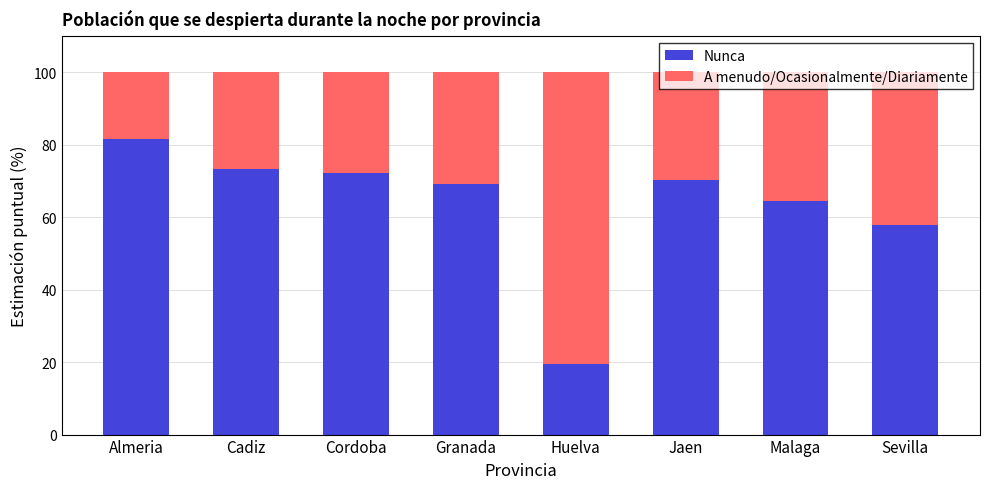

The Nunca series shows 72.4 at Cordoba. True or false?

True